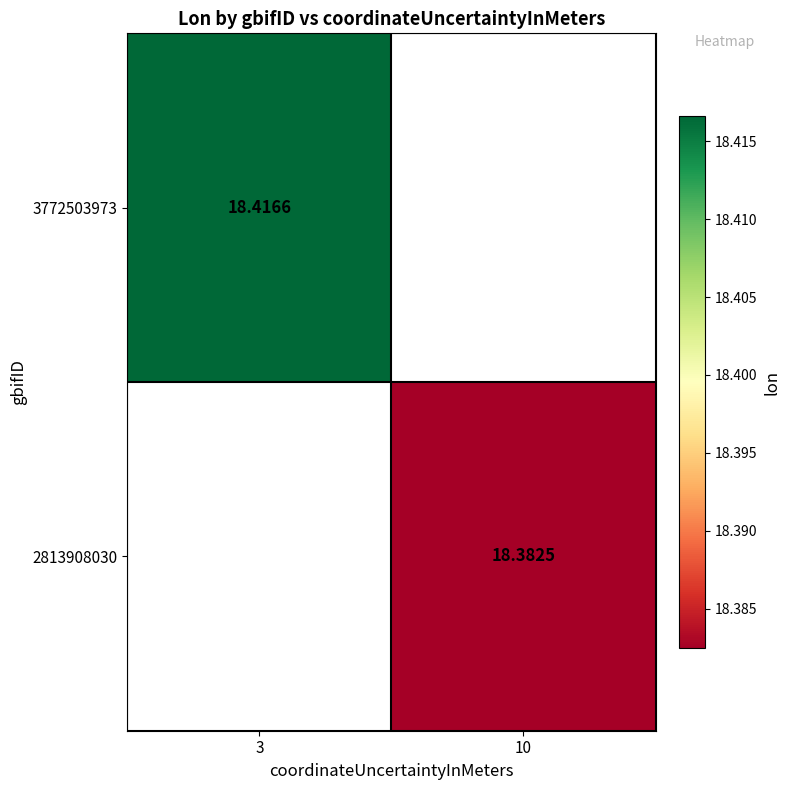

Is the value of 3772503973 at 3 greater than the value of 2813908030 at 10?

Yes